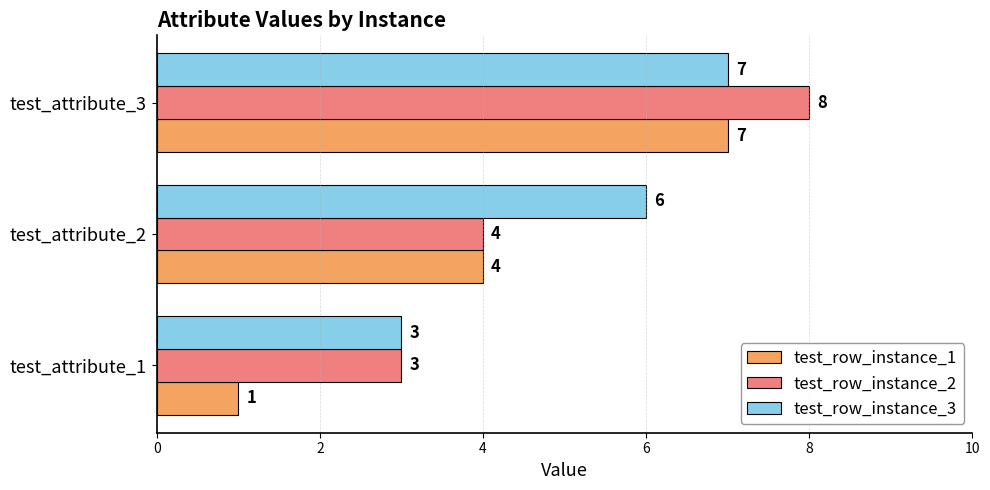

At which category does the chart reach its peak across all series?

test_attribute_3